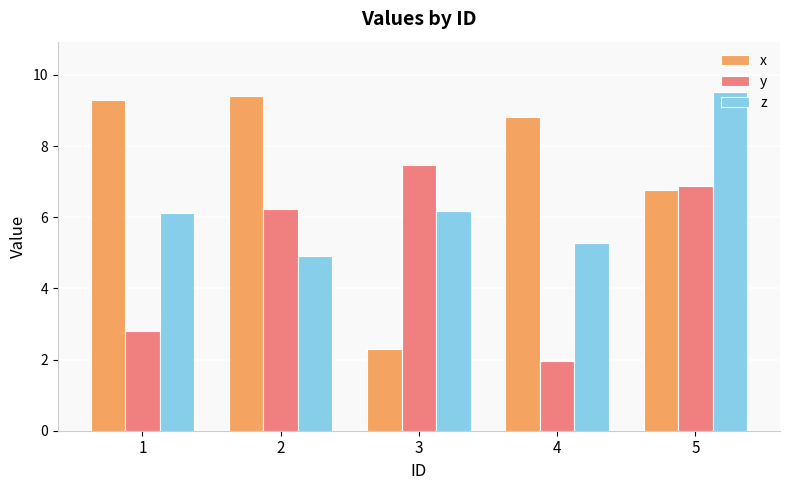

How many data points does each series have?

5